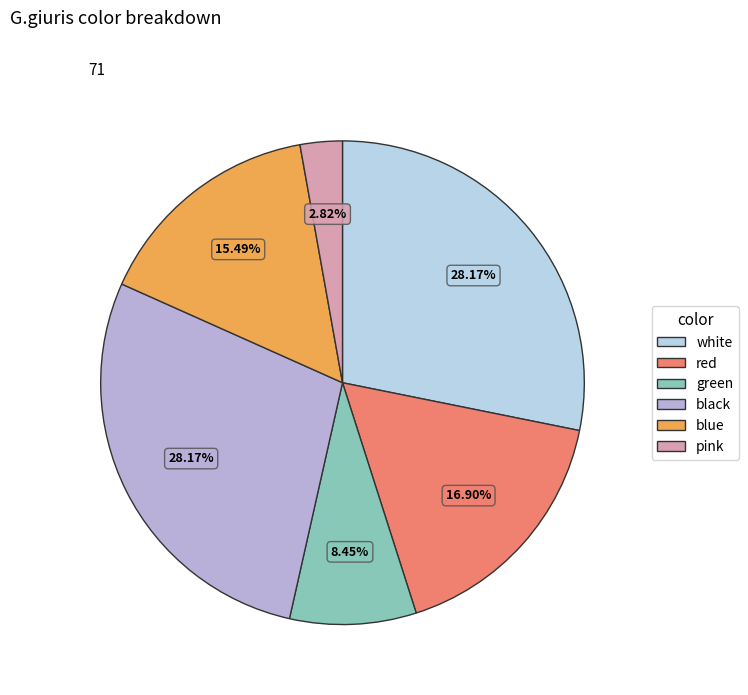

What portion of the pie excludes blue?

84.5%